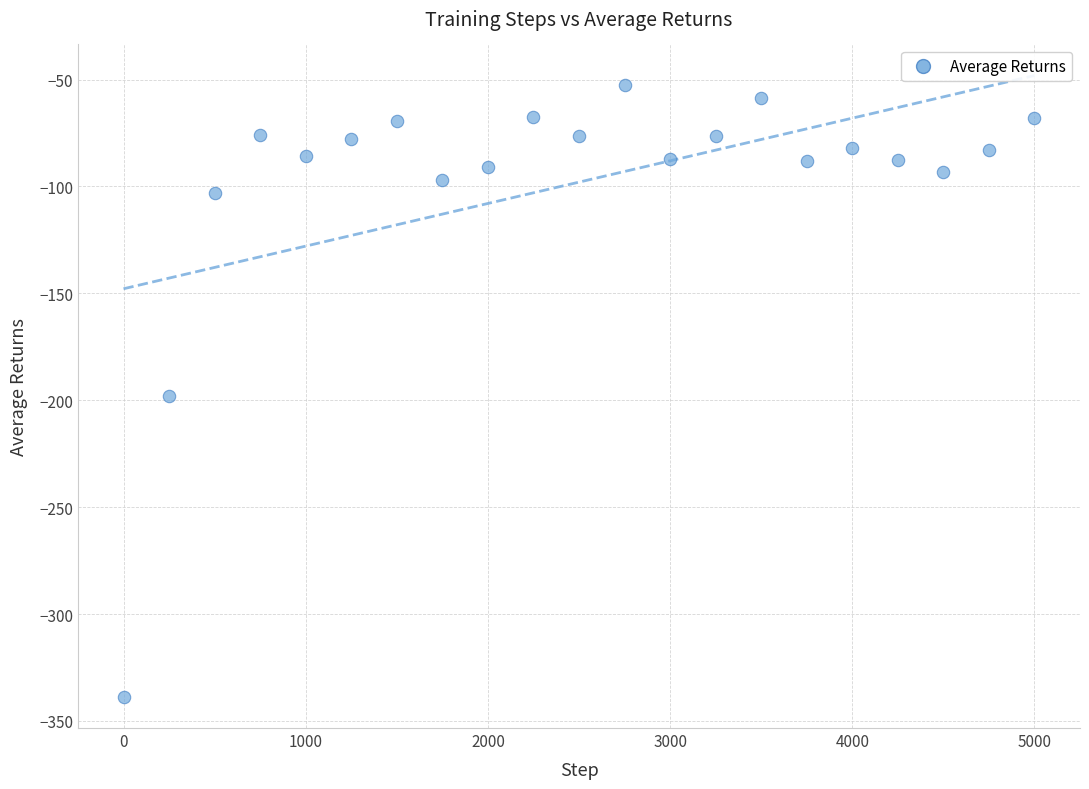

What is the range of X values (max minus min)?

5000.0